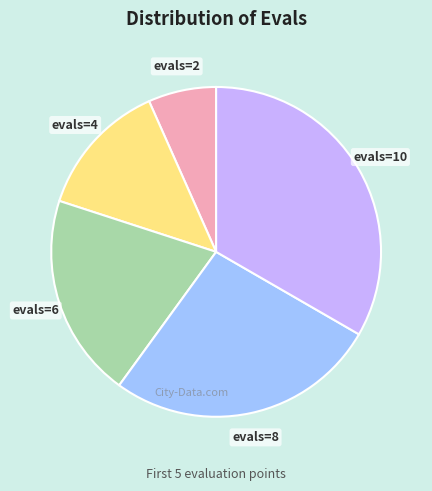

Count the number of slices in the pie.

5